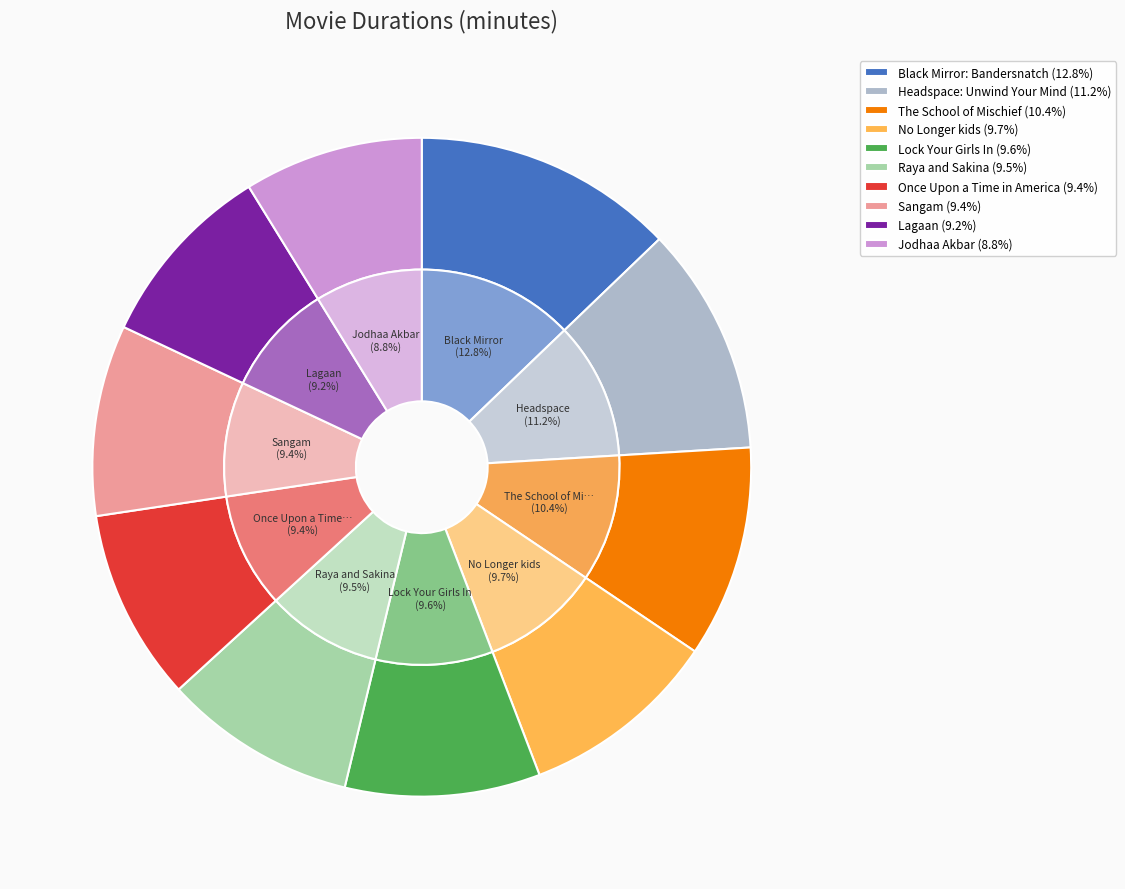

What is the smallest slice in the pie chart?

Jodhaa Akbar